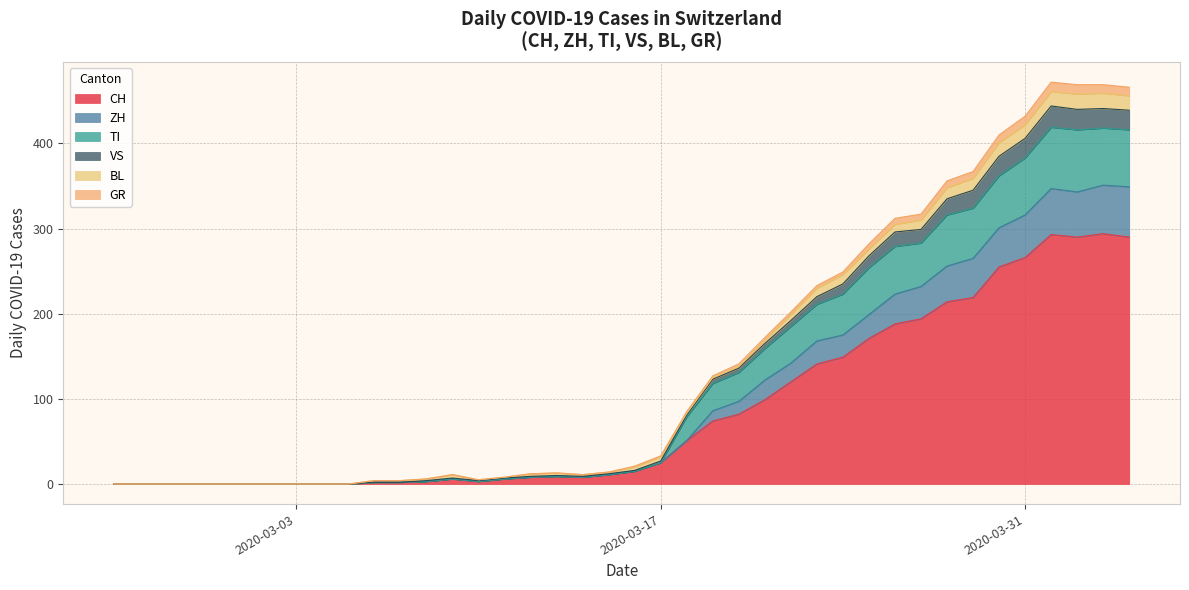

What is the difference between the maximum and minimum values in the CH series?

294